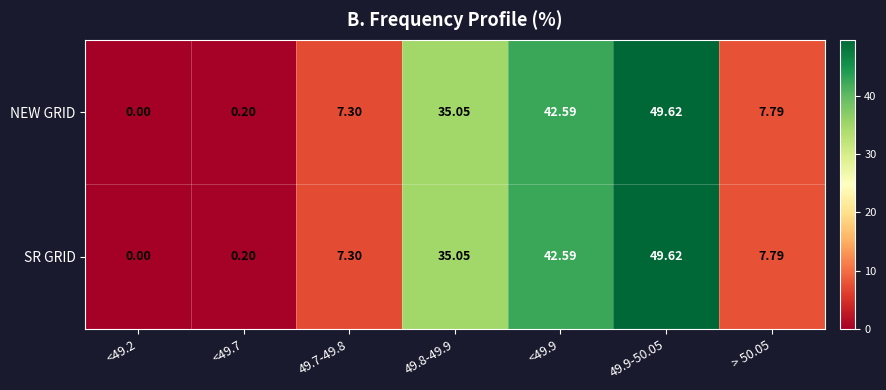

How many values in the NEW GRID series are below 7?

2